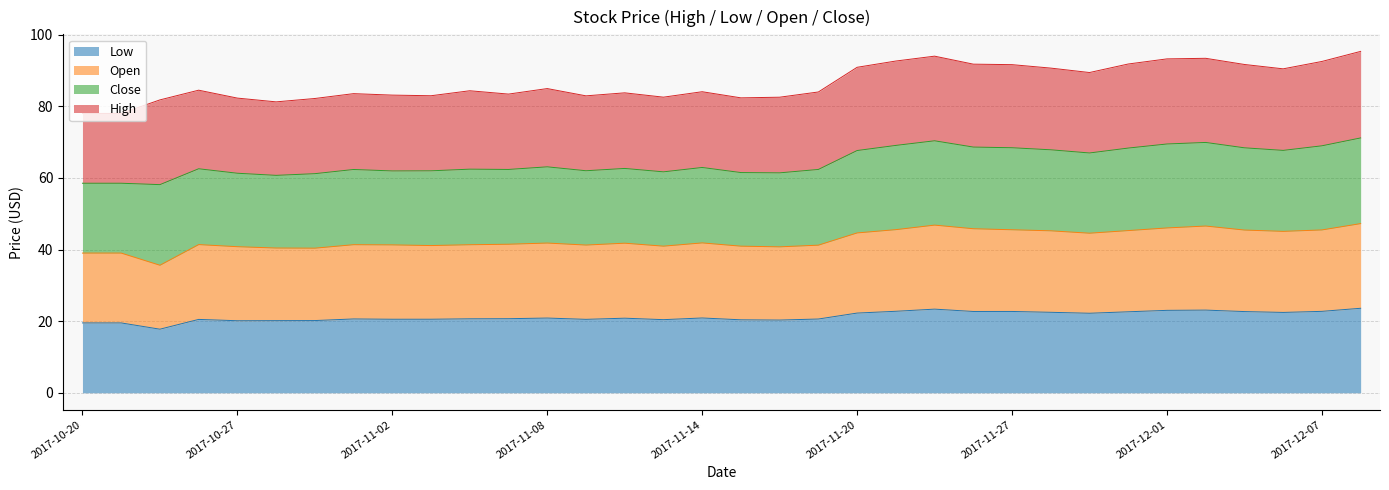

True or false: Open and Low cross at least once.

False